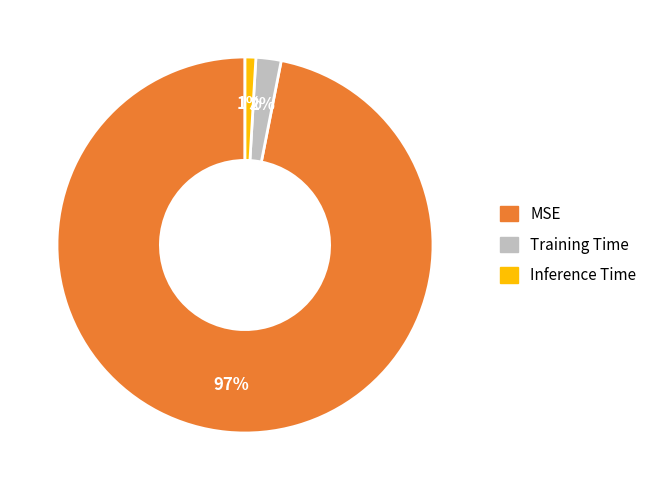

What is the largest slice in the pie chart?

MSE